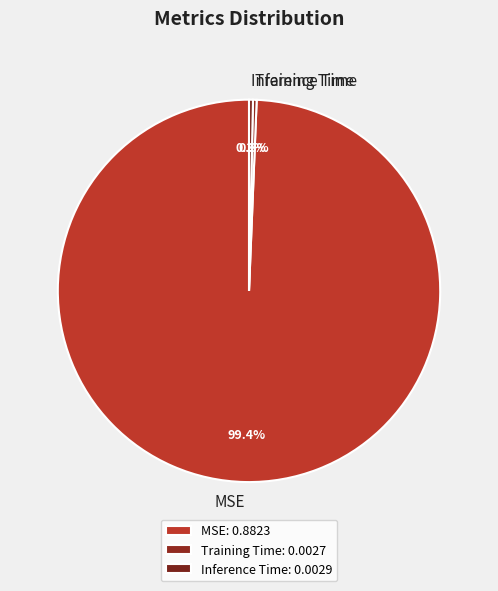

Do Inference Time and Training Time together represent more than half of the pie?

No